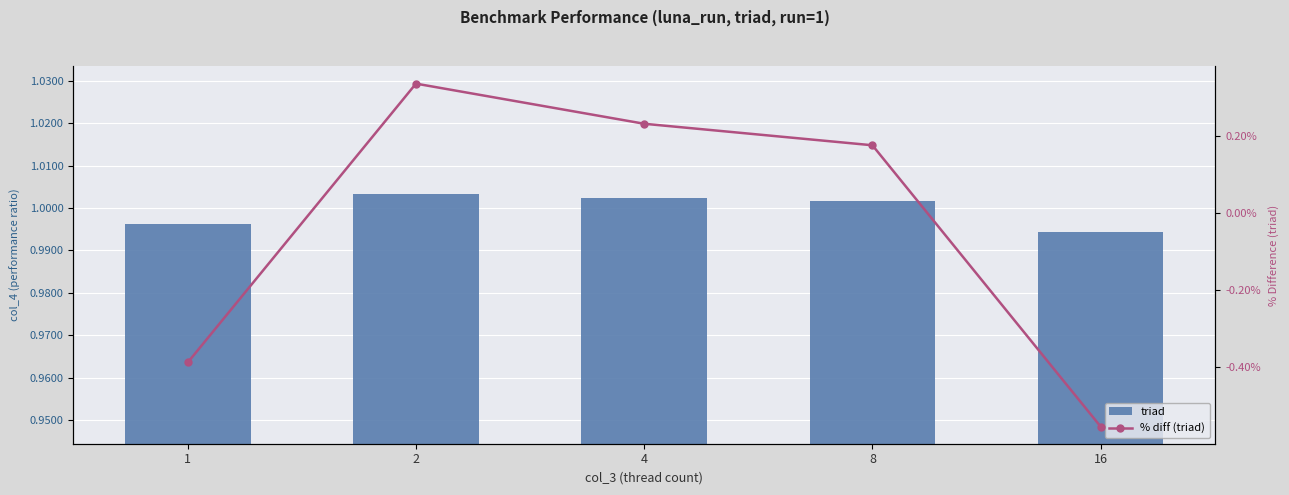

The % diff (triad) series shows 0.1 at 4. True or false?

False